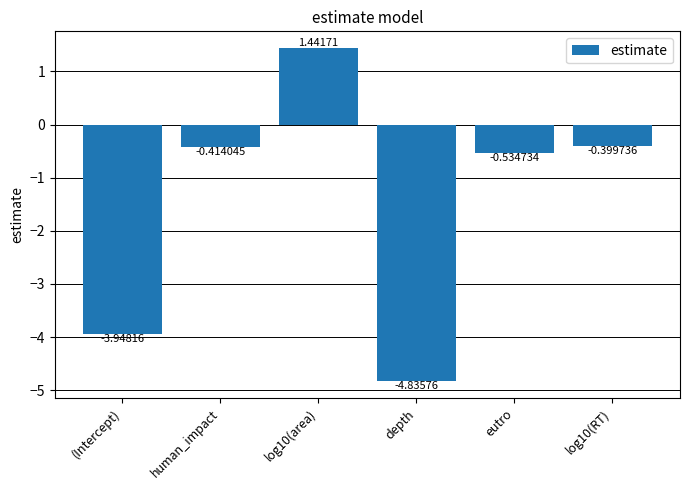

What is the difference between the maximum and second lowest values?

5.4